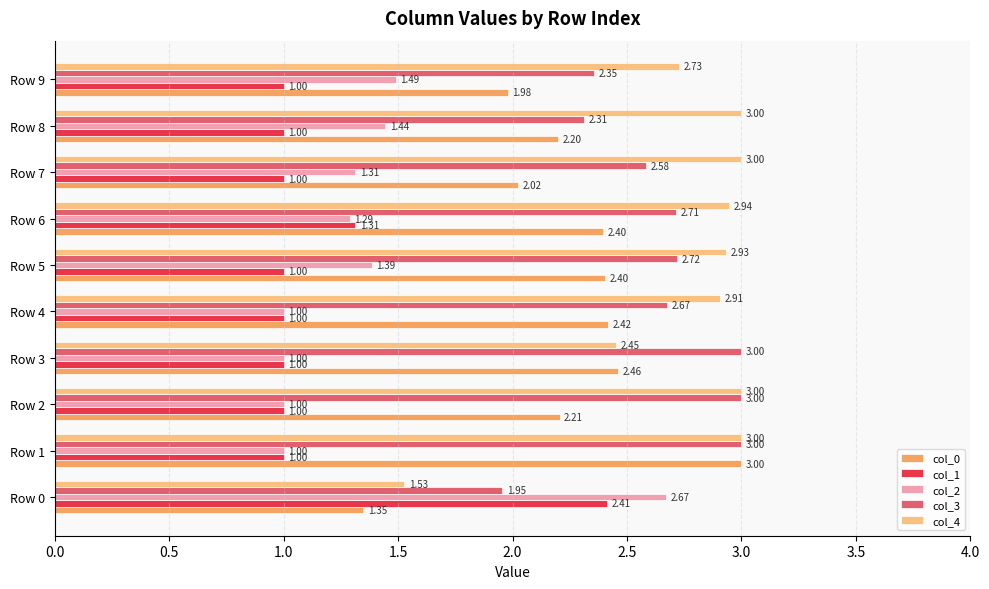

Which series has the largest range (max minus min)?

col_2